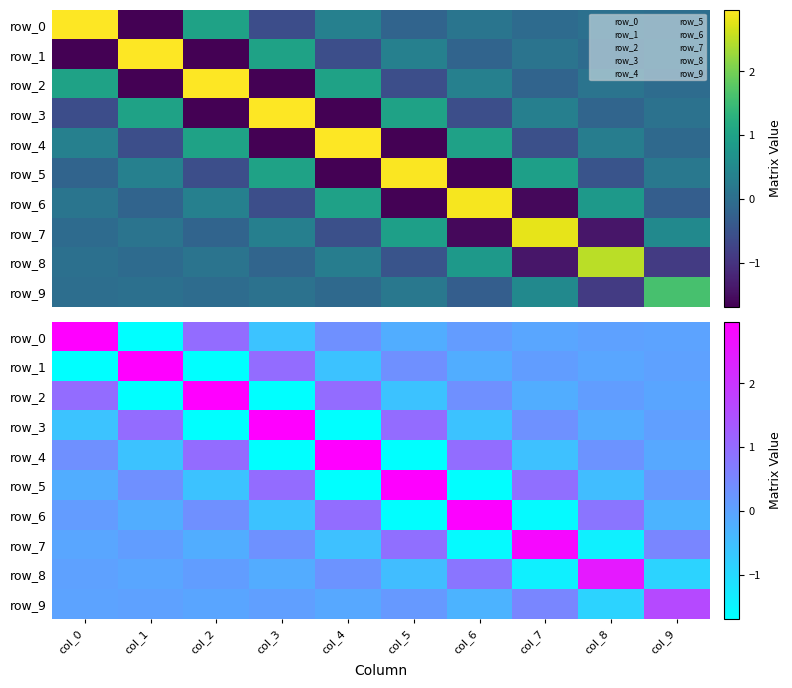

How many categories are shown in the chart?

10